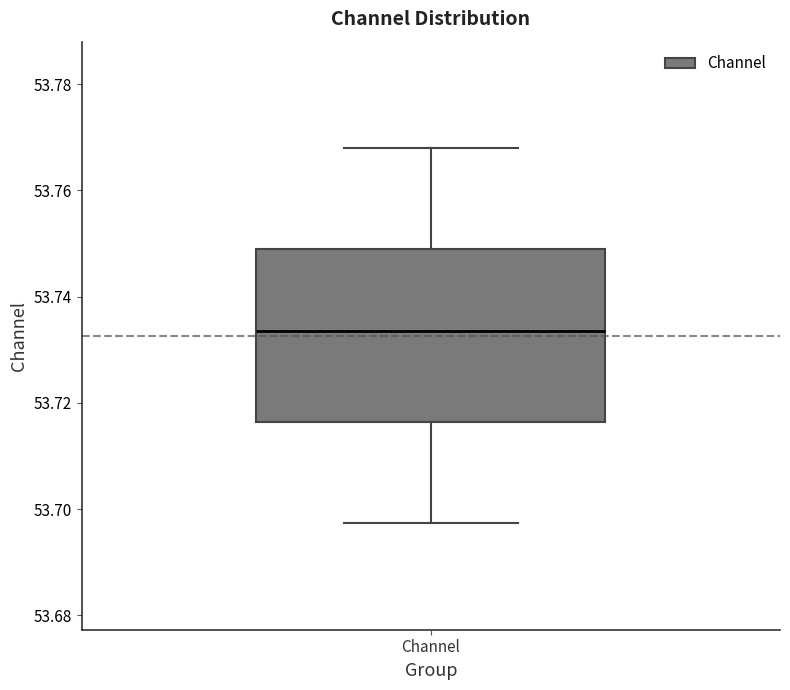

Read this box plot against the y-axis: the position of the median line, the range covered by the box, and the ends of both whiskers. The values are not printed on the chart, so give them approximately, as read against the axis.

median 53.734, box 53.716 to 53.748, whiskers 53.698 to 53.768